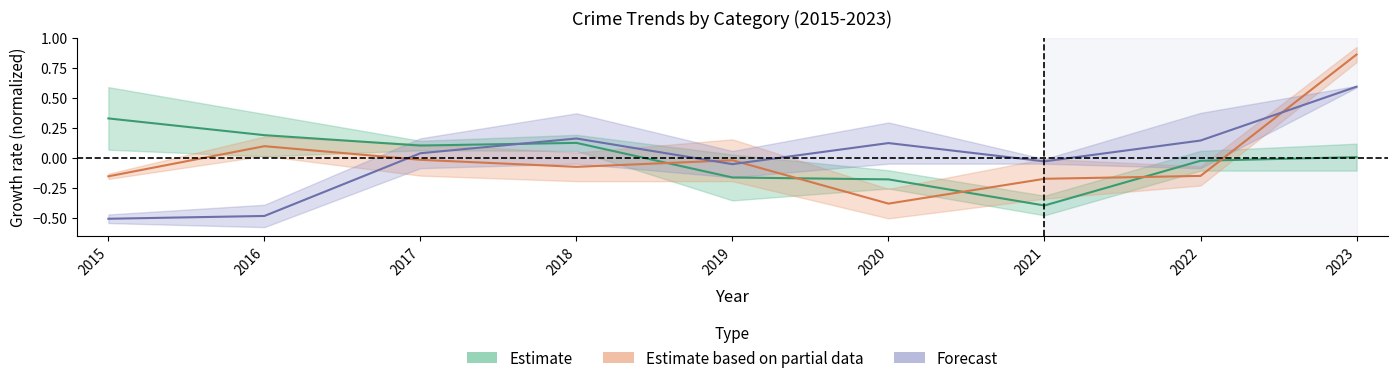

True or false: Forecast and Estimate based on partial data cross at least once.

True